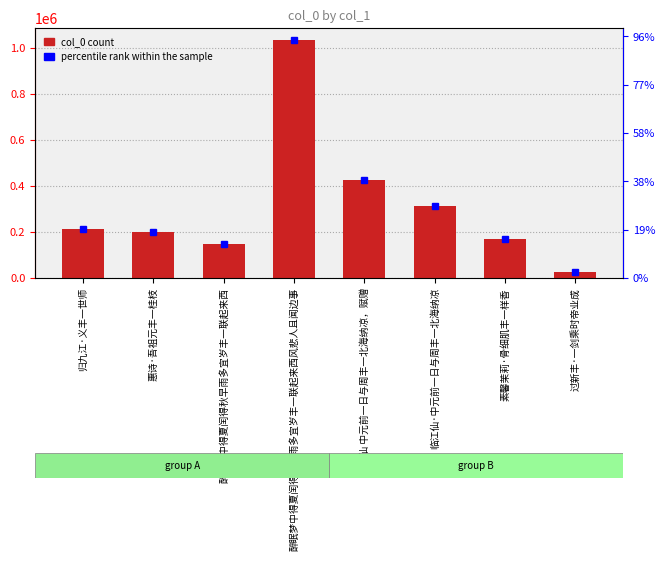

Which has a higher value, 醉眠梦中得夏闰得秋早雨多宜岁丰一联起来西风悲人且闻边事 or 过新丰·一剑乘时帝业成?

醉眠梦中得夏闰得秋早雨多宜岁丰一联起来西风悲人且闻边事